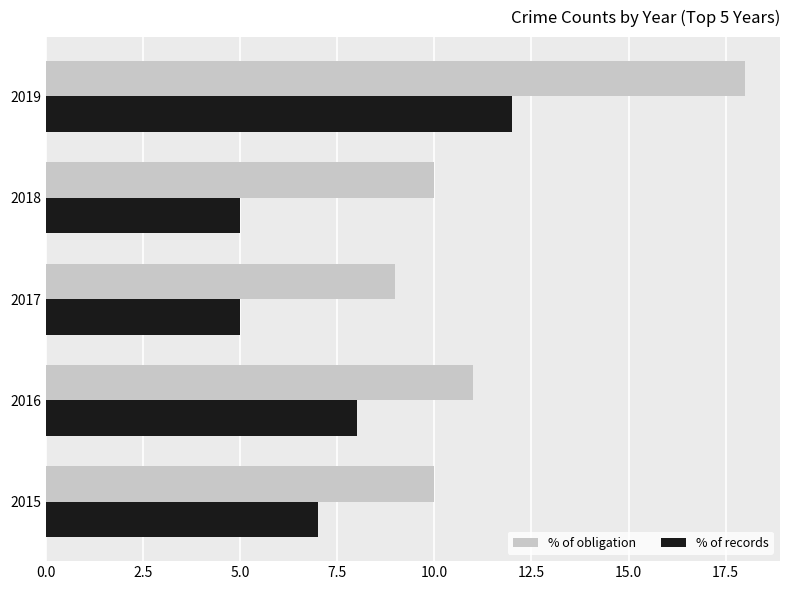

What are all the series names shown in the legend?

% of obligation, % of records